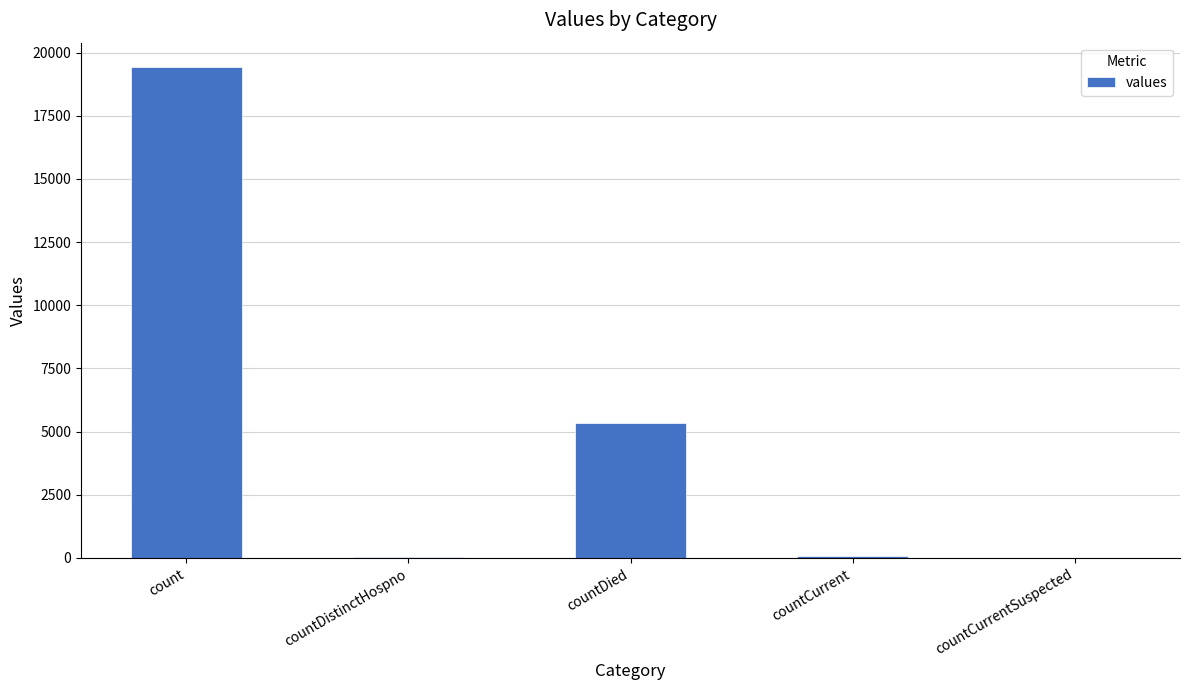

Which label corresponds to the largest value in the chart?

count